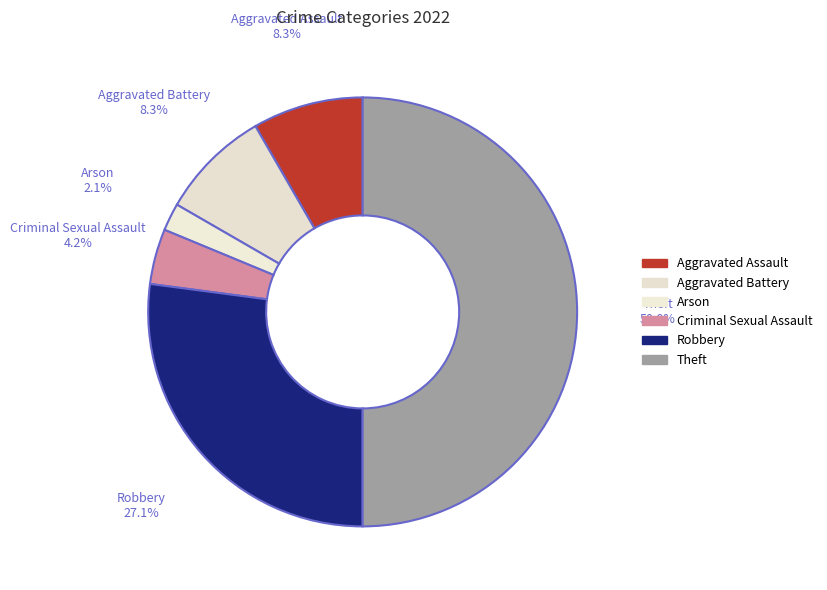

To the nearest percent, what is the difference between the Aggravated Assault and Theft slice percentages?

42%